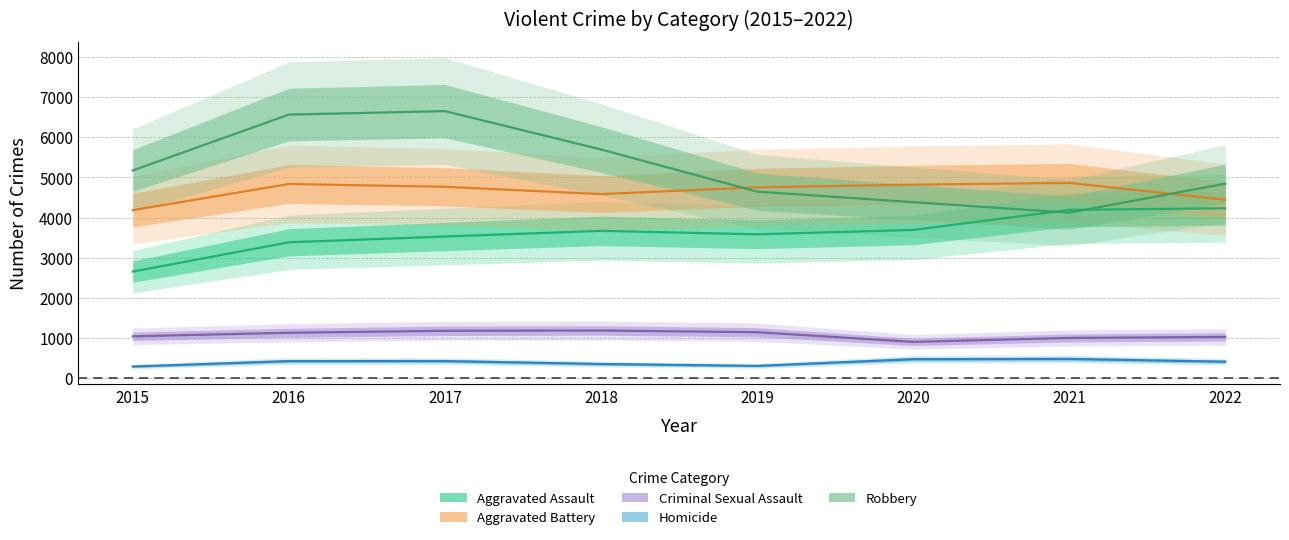

What is the total value across all series at 2022?

14952